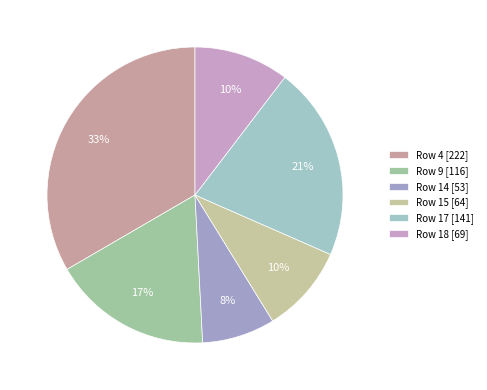

To the nearest percent, what is the average slice percentage?

17%